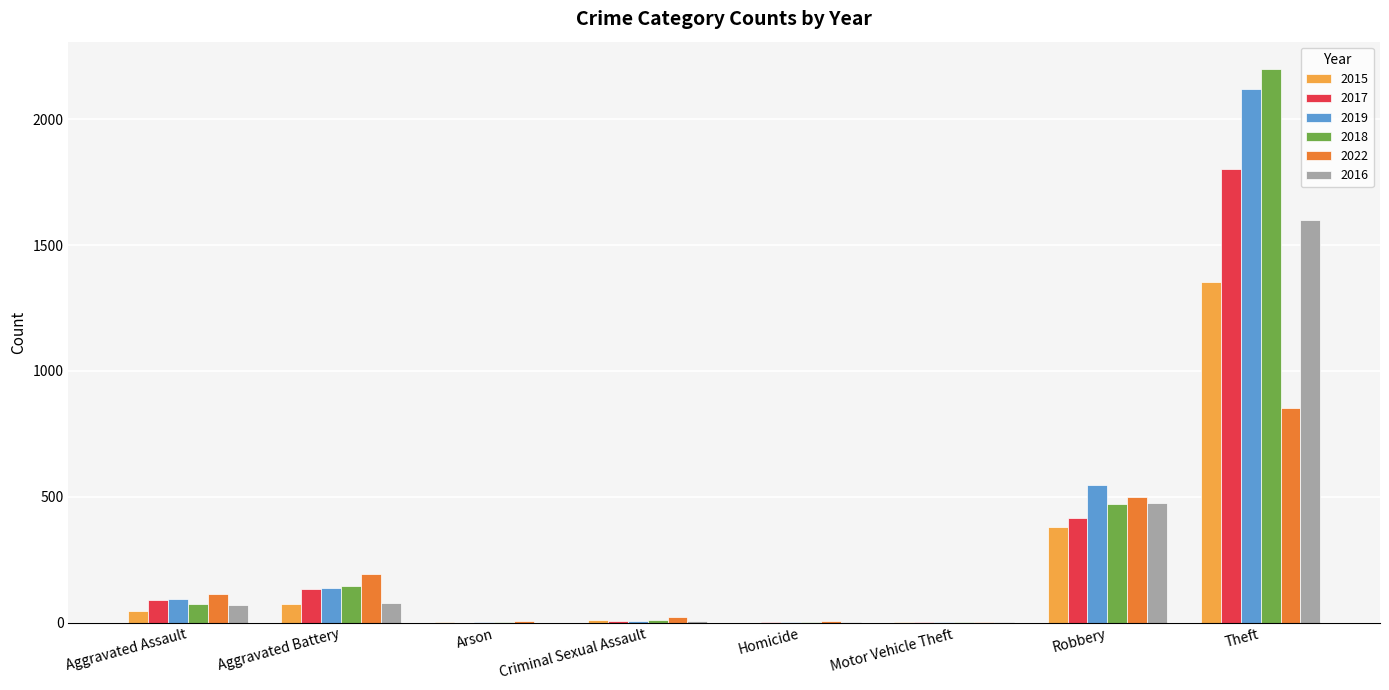

Between Aggravated Battery and Robbery, which series saw the biggest shift?

2019